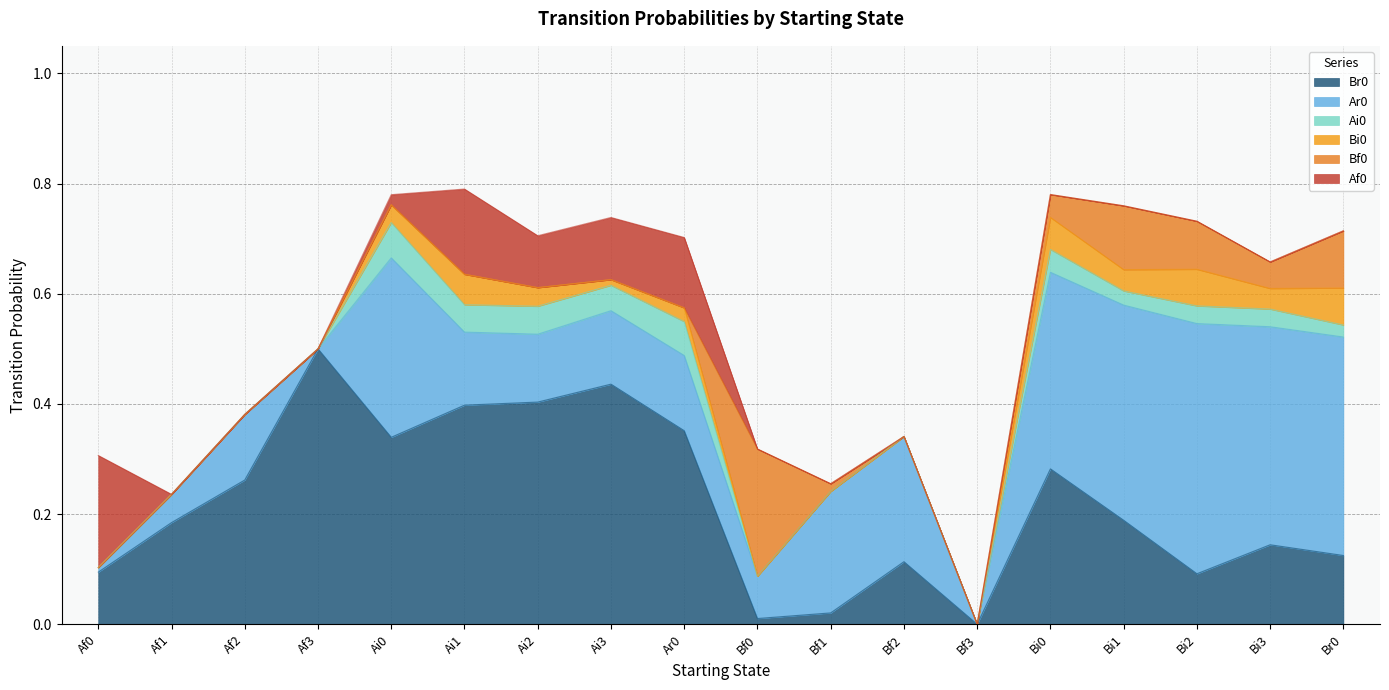

True or false: Ar0 has a value of 0.1 at Ai0.

False